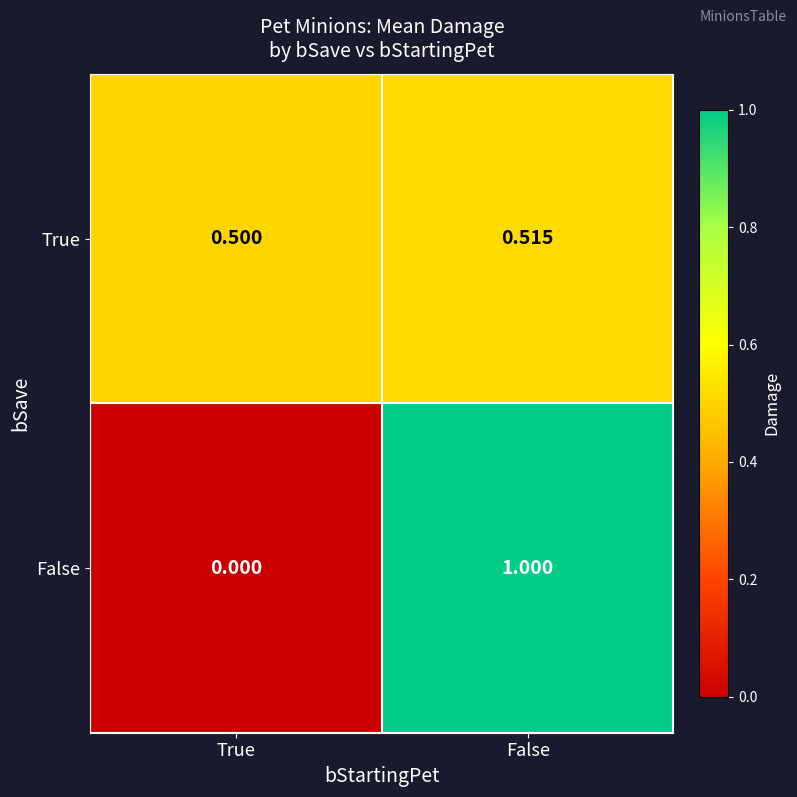

Which series has the largest total across all categories?

True